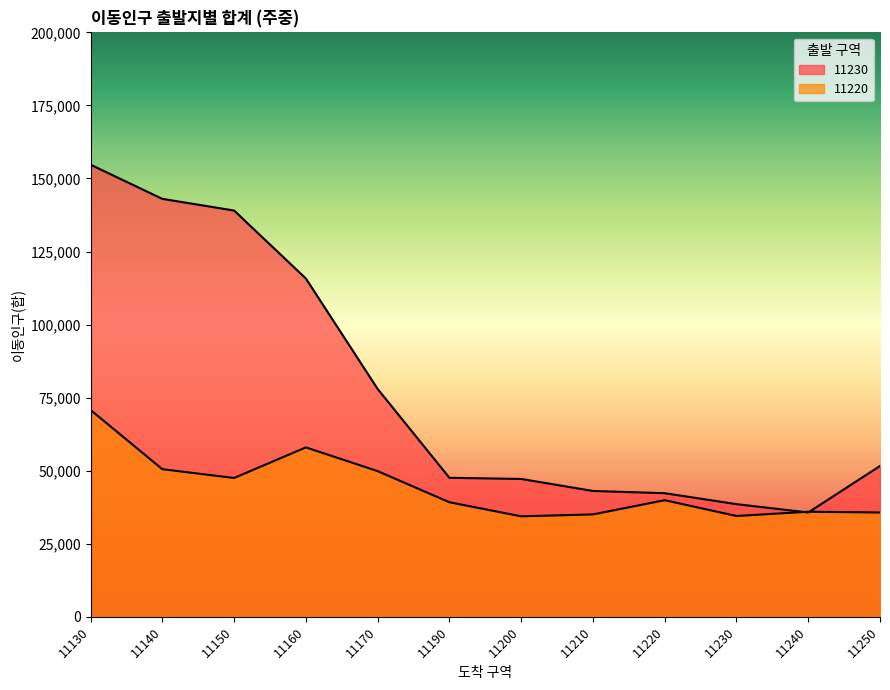

What is the difference between the maximum and minimum values in the 11230 series?

119023